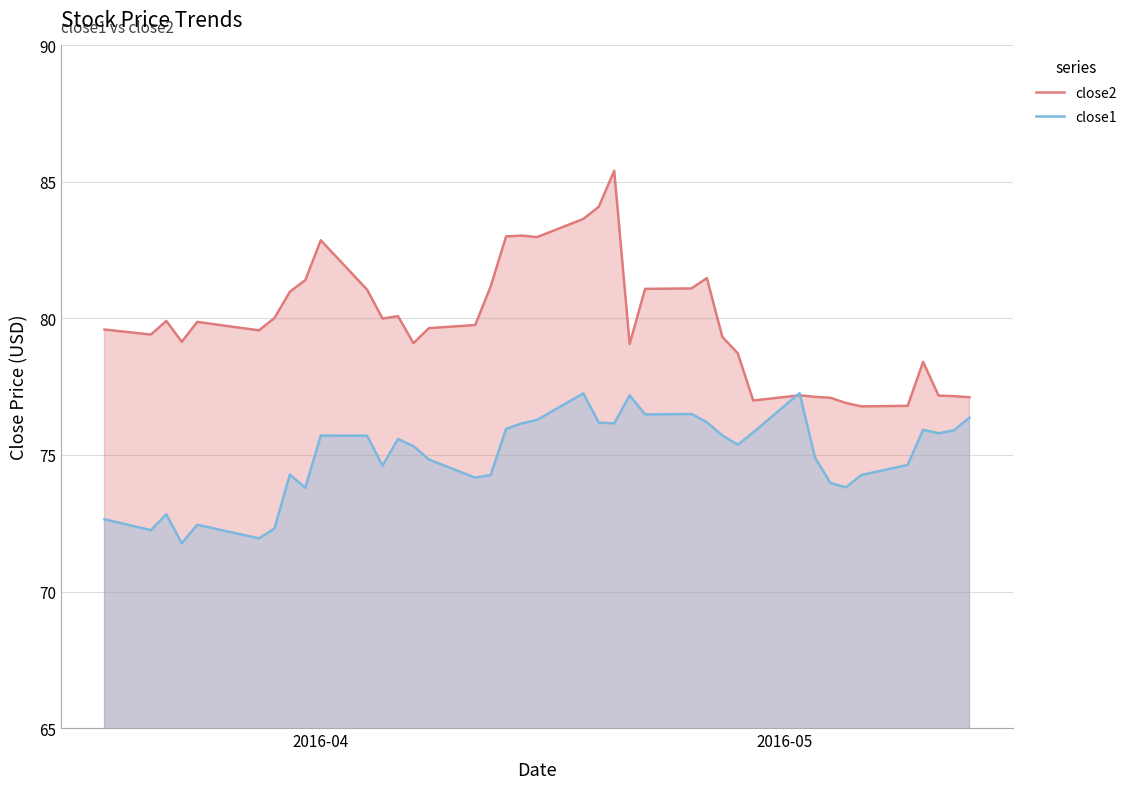

Which series has the widest spread of values?

close2